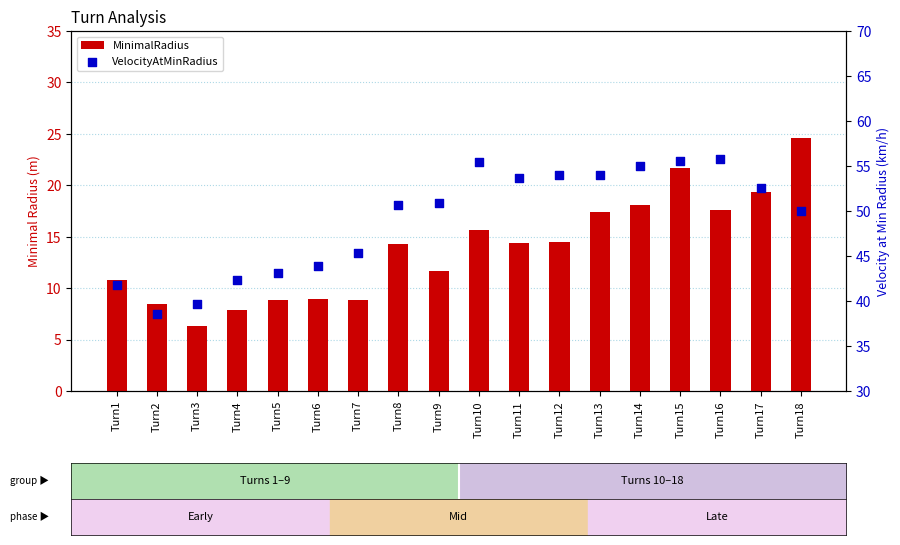

Which series reaches the maximum Y coordinate?

VelocityAtMinRadius